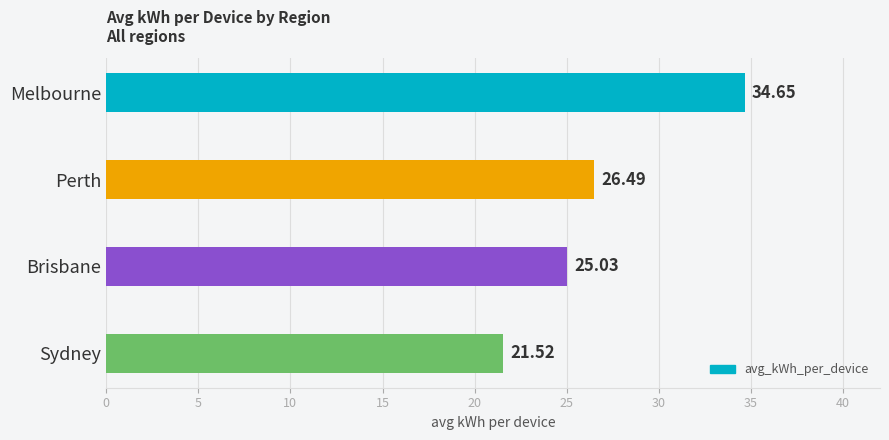

Does the chart contain stacked bars?

No